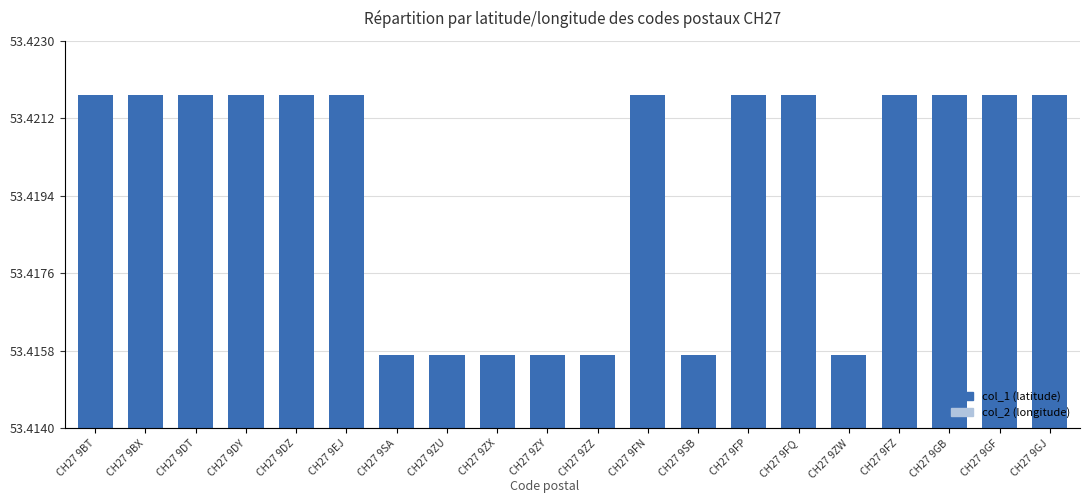

What is the difference between the highest and lowest values at CH27 9FP?

56.5